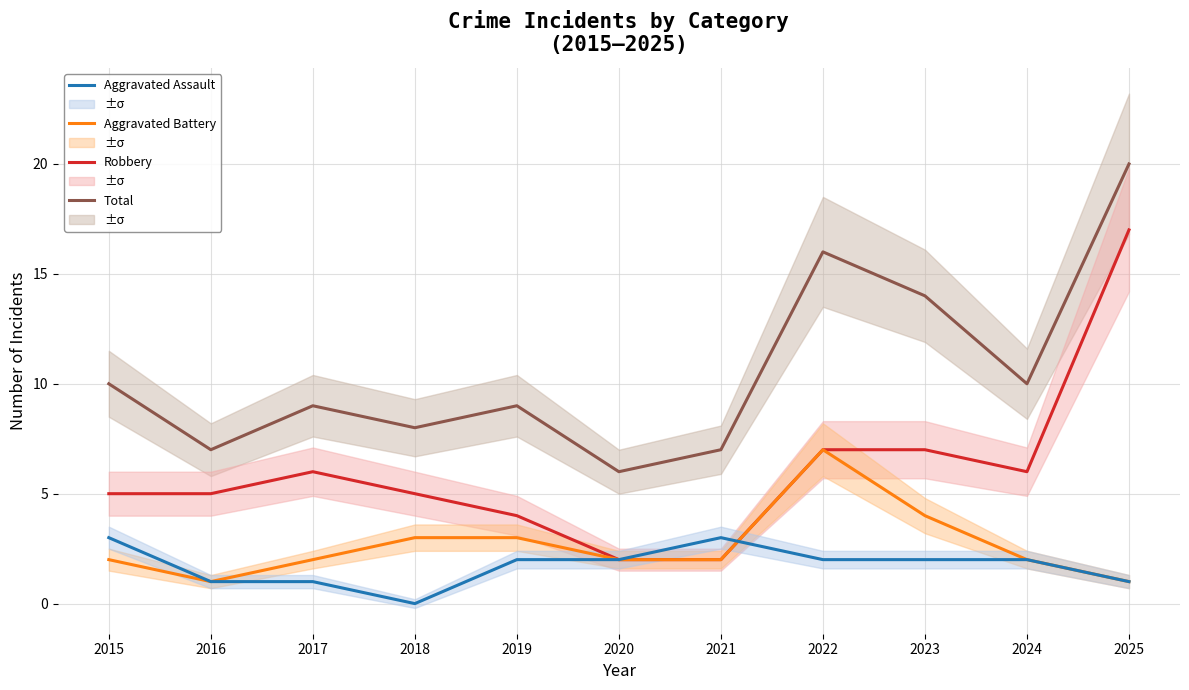

What is the value of the Robbery point at the 11th from the left?

17